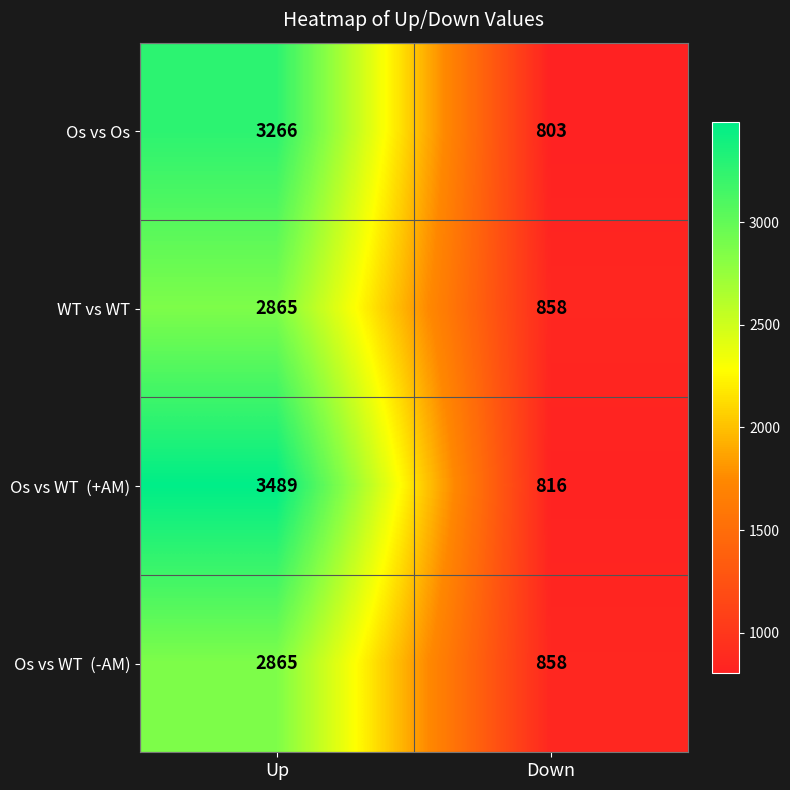

What is the total value across all series at Down?

3335